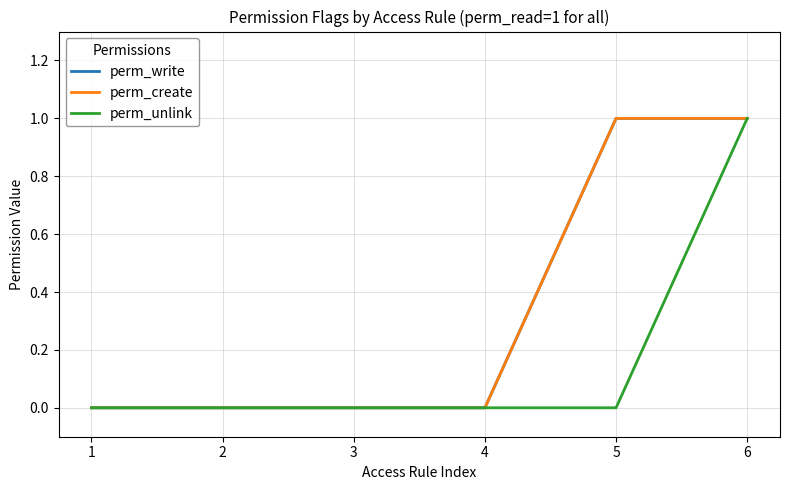

True or false: perm_create has a value of 1 at 4.

False